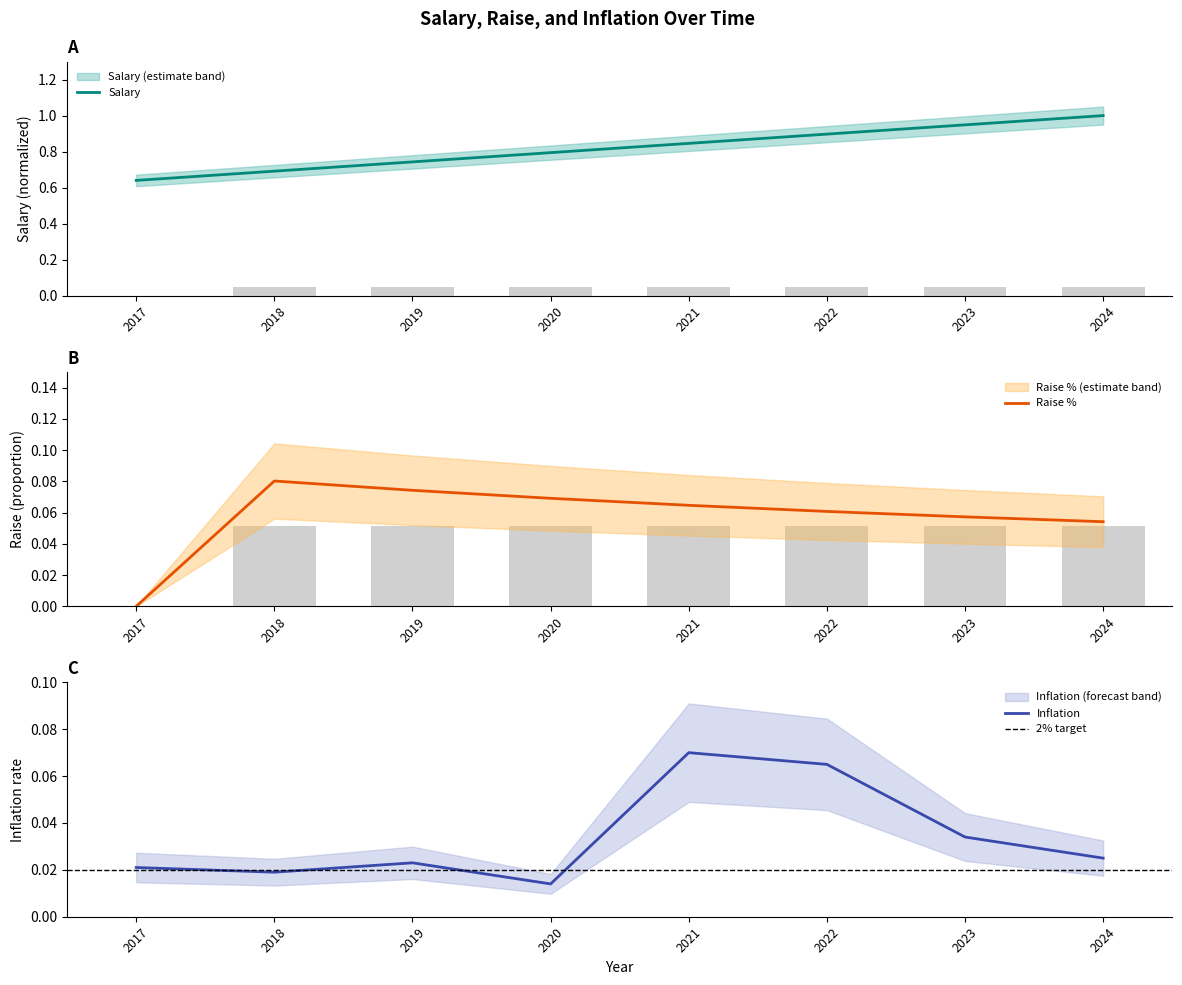

Which series has the largest total across all categories?

Salary